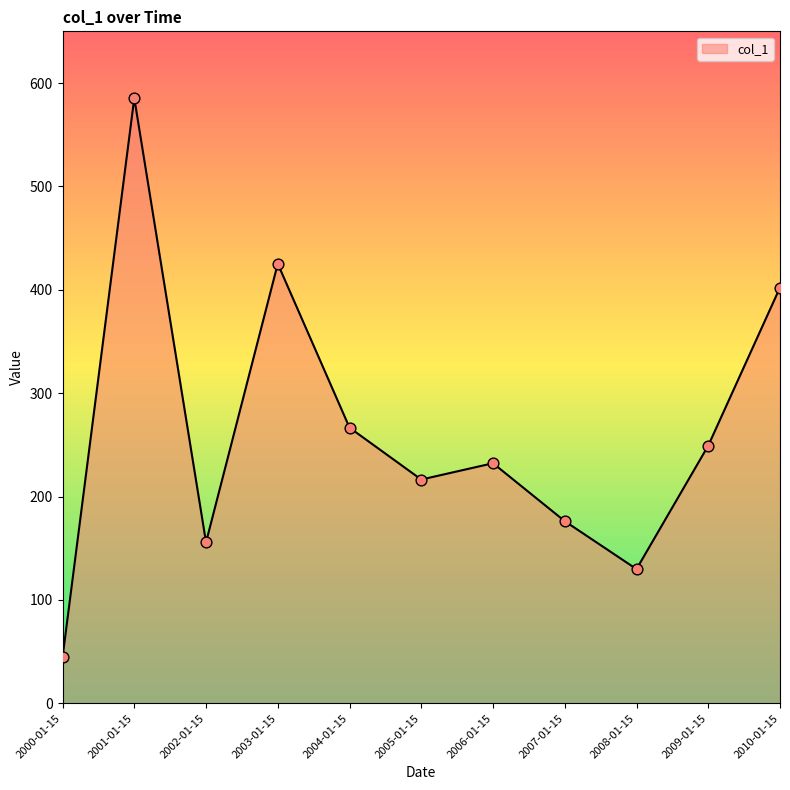

Approximately how many times larger is the value at 2009-01-15 compared to 2000-01-15?

5.6